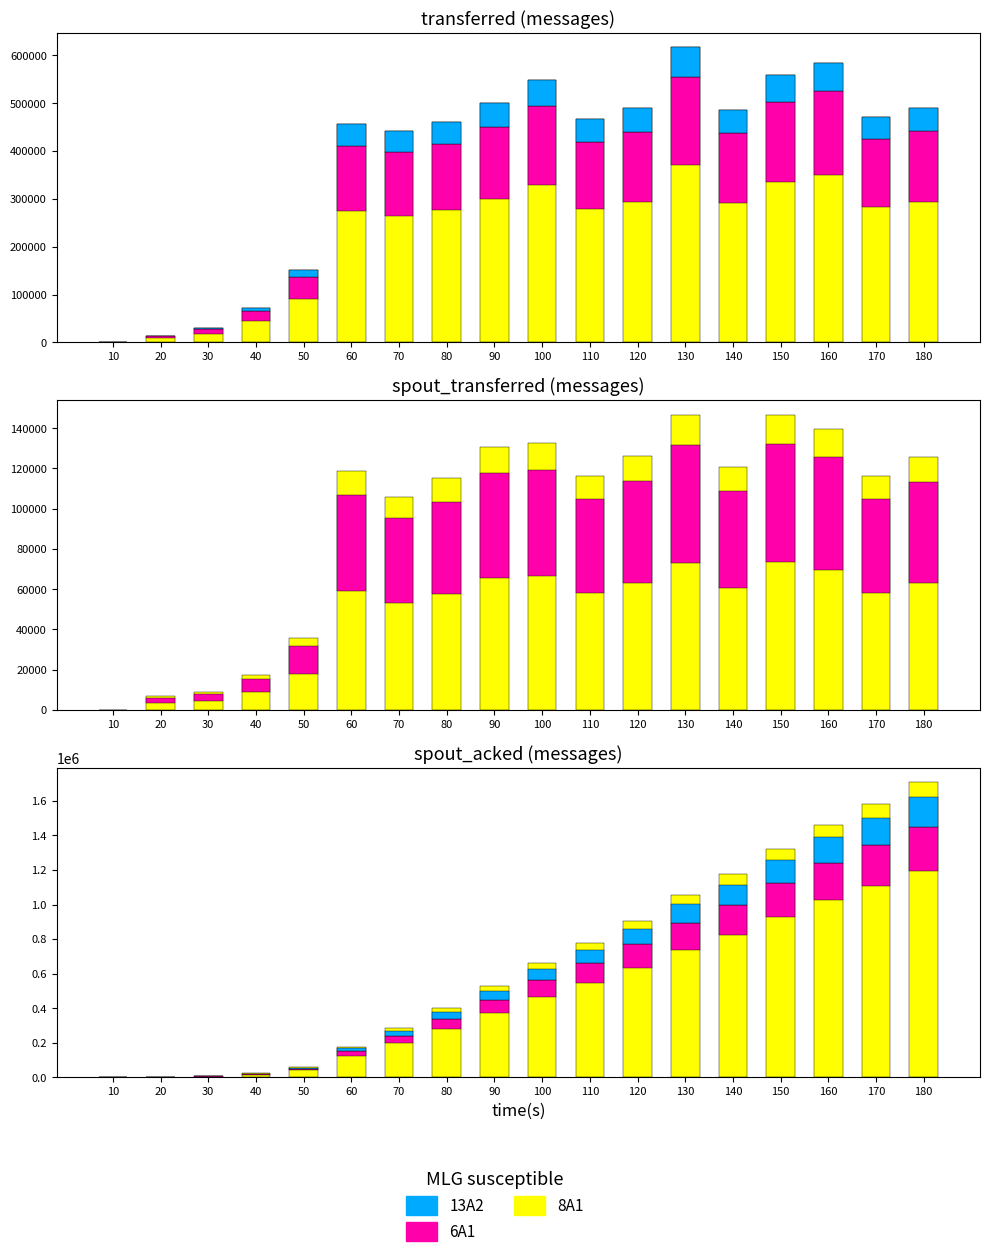

What is the maximum value shown in the chart?

1706780